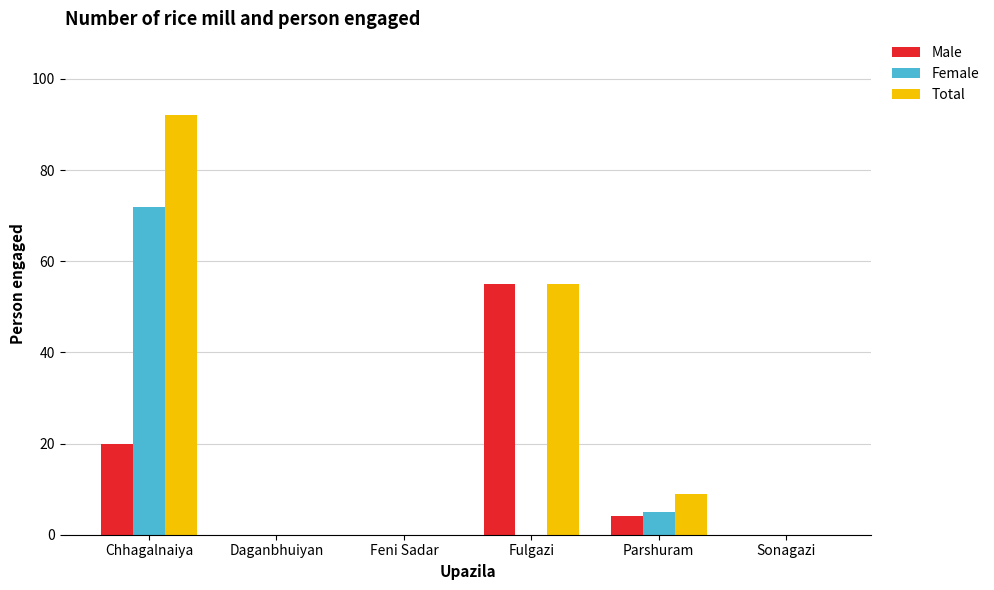

The Male series shows -20 at Feni Sadar. True or false?

False